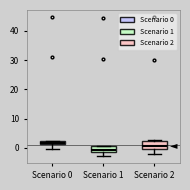

Where is the lower edge of the box for Scenario 0 on the y-axis? The values are not printed on the chart, so give them approximately, as read against the axis.

1